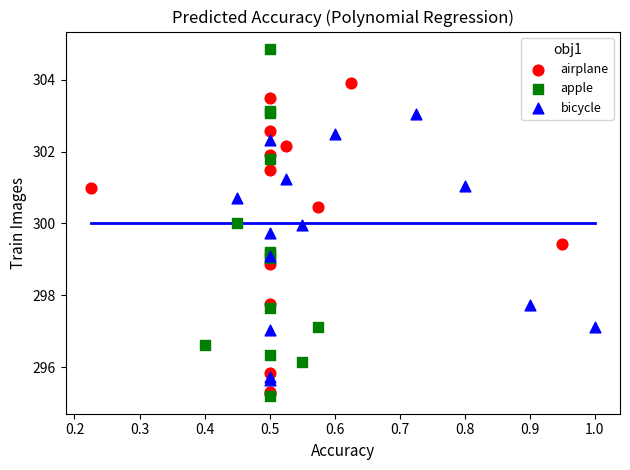

What are all the series names shown in the legend?

airplane, apple, bicycle